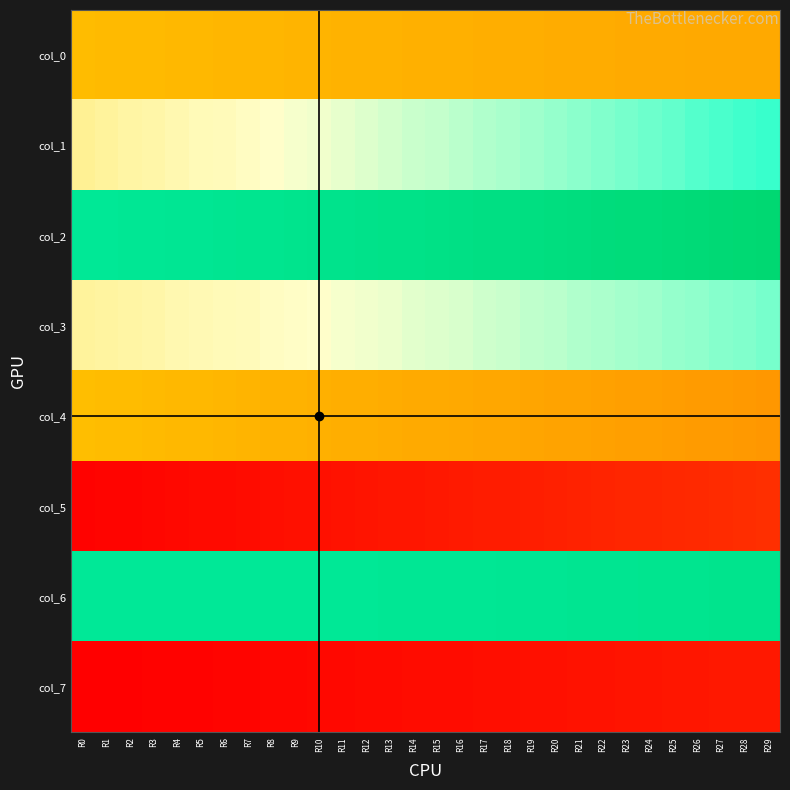

Reading left to right, transcribe all the data shown in this chart.

col_0: R0=249	R1=248	R2=248	R3=248	R4=247	R5=247	R6=246	R7=246	R8=246	R9=245	R10=245	R11=244	R12=244	R13=244	R14=243	R15=243	R16=243	R17=242	R18=242	R19=242	R20=241	R21=241	R22=241	R23=240	R24=240	R25=240	R26=239	R27=239	R28=239	R29=239
col_1: R0=295	R1=297	R2=299	R3=300	R4=302	R5=304	R6=305	R7=307	R8=309	R9=311	R10=312	R11=314	R12=316	R13=318	R14=320	R15=321	R16=323	R17=325	R18=327	R19=329	R20=331	R21=333	R22=335	R23=337	R24=339	R25=341	R26=344	R27=346	R28=348	R29=350
col_2: R0=393	R1=393	R2=394	R3=394	R4=395	R5=395	R6=396	R7=397	R8=397	R9=398	R10=399	R11=399	R12=400	R13=401	R14=401	R15=402	R16=403	R17=404	R18=404	R19=405	R20=406	R21=407	R22=408	R23=409	R24=409	R25=410	R26=411	R27=412	R28=413	R29=414
col_3: R0=297	R1=298	R2=299	R3=300	R4=302	R5=303	R6=304	R7=305	R8=307	R9=308	R10=309	R11=311	R12=312	R13=313	R14=315	R15=316	R16=317	R17=319	R18=320	R19=322	R20=323	R21=325	R22=326	R23=328	R24=329	R25=331	R26=332	R27=334	R28=335	R29=337
col_4: R0=250	R1=249	R2=249	R3=248	R4=247	R5=247	R6=246	R7=245	R8=244	R9=244	R10=243	R11=242	R12=242	R13=241	R14=240	R15=240	R16=239	R17=238	R18=238	R19=237	R20=236	R21=236	R22=235	R23=234	R24=234	R25=233	R26=232	R27=232	R28=231	R29=230
col_5: R0=154	R1=155	R2=155	R3=156	R4=157	R5=158	R6=158	R7=159	R8=160	R9=161	R10=161	R11=162	R12=163	R13=164	R14=164	R15=165	R16=166	R17=167	R18=167	R19=168	R20=169	R21=170	R22=171	R23=172	R24=172	R25=173	R26=174	R27=175	R28=176	R29=177
col_6: R0=392	R1=392	R2=392	R3=392	R4=392	R5=392	R6=392	R7=392	R8=393	R9=393	R10=393	R11=393	R12=393	R13=394	R14=394	R15=394	R16=394	R17=394	R18=395	R19=395	R20=395	R21=396	R22=396	R23=396	R24=397	R25=397	R26=397	R27=398	R28=398	R29=398
col_7: R0=152	R1=153	R2=153	R3=154	R4=154	R5=154	R6=155	R7=155	R8=156	R9=156	R10=157	R11=157	R12=158	R13=158	R14=159	R15=159	R16=159	R17=160	R18=160	R19=161	R20=161	R21=162	R22=162	R23=163	R24=163	R25=164	R26=164	R27=165	R28=165	R29=165